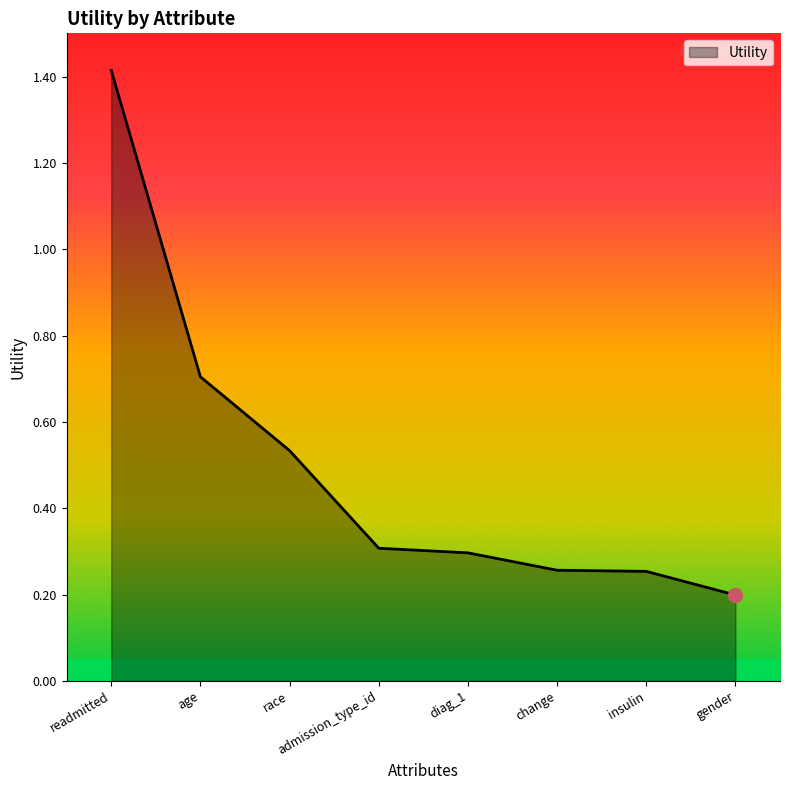

Which label corresponds to the smallest value in the chart?

gender